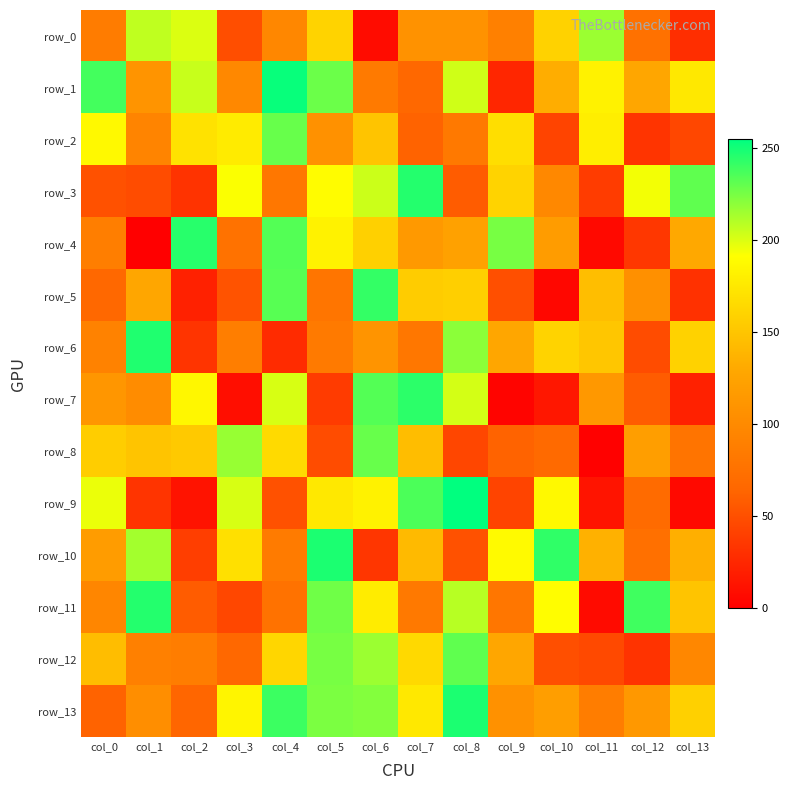

At which label is row_5 closest to 123?

col_1